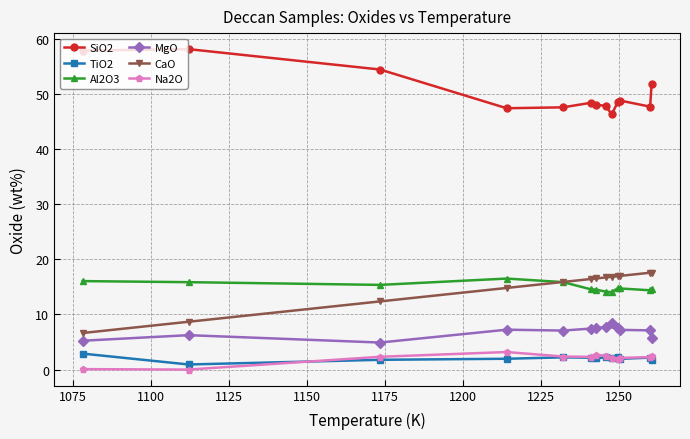

What is the value of the Na2O point at the 4th from the left?

3.2